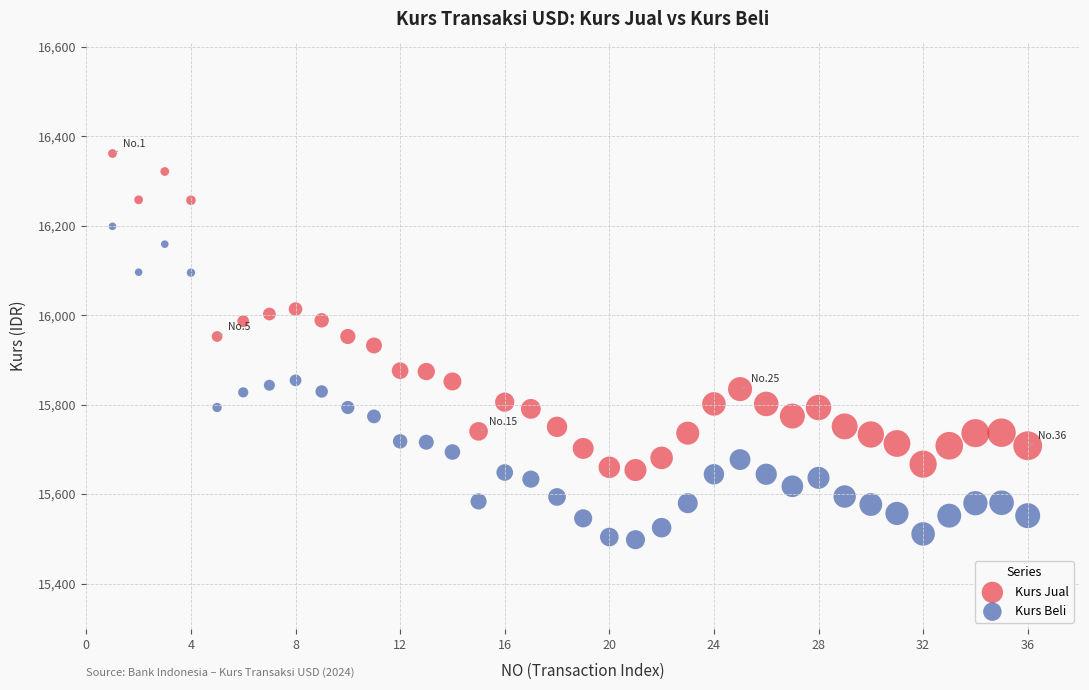

Which series contains the highest Y value?

Kurs Jual